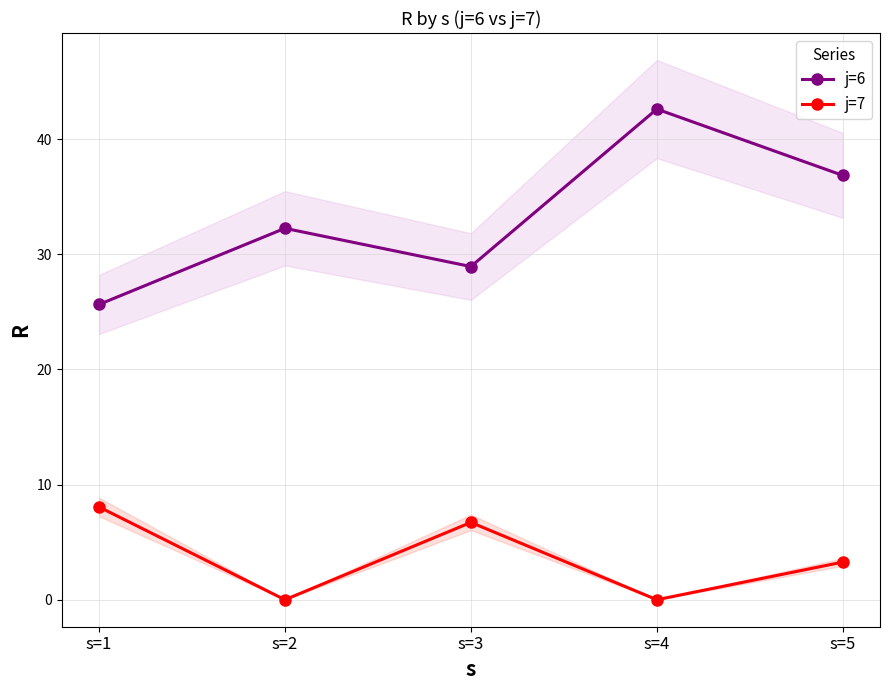

At which category is the sum across all series the highest?

s=4